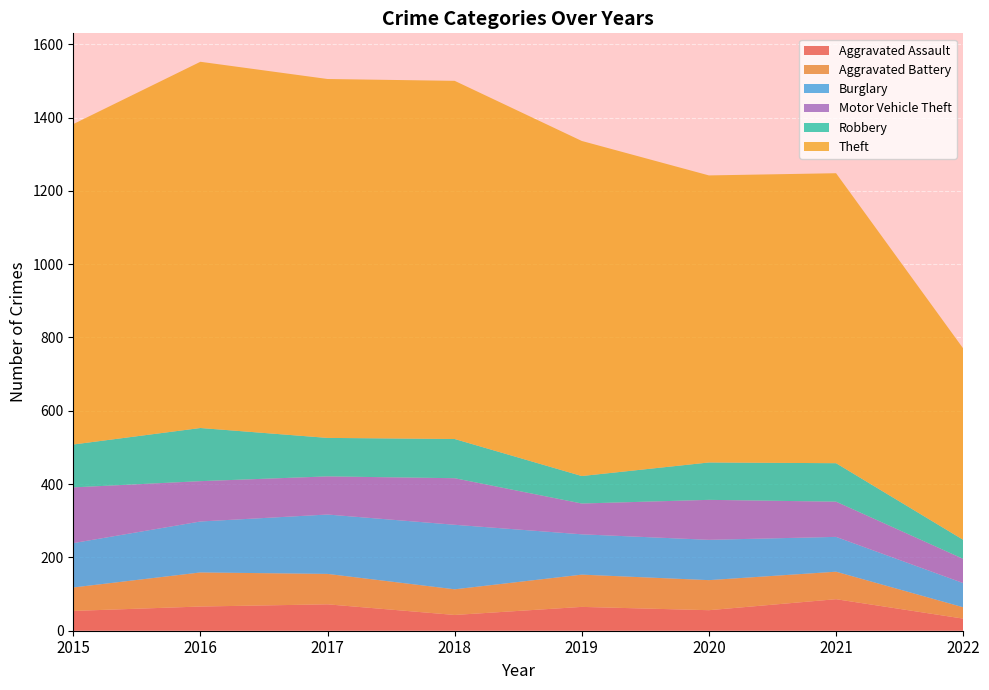

Reading right to left, extract all data points from this chart.

Aggravated Assault: 33	86	56	65	43	72	66	54
Aggravated Battery: 31	75	82	88	70	83	93	64
Burglary: 66	95	110	110	176	162	139	121
Motor Vehicle Theft: 66	96	109	84	127	104	110	152
Robbery: 52	105	102	75	107	105	145	117
Theft: 522	791	783	914	977	979	999	874